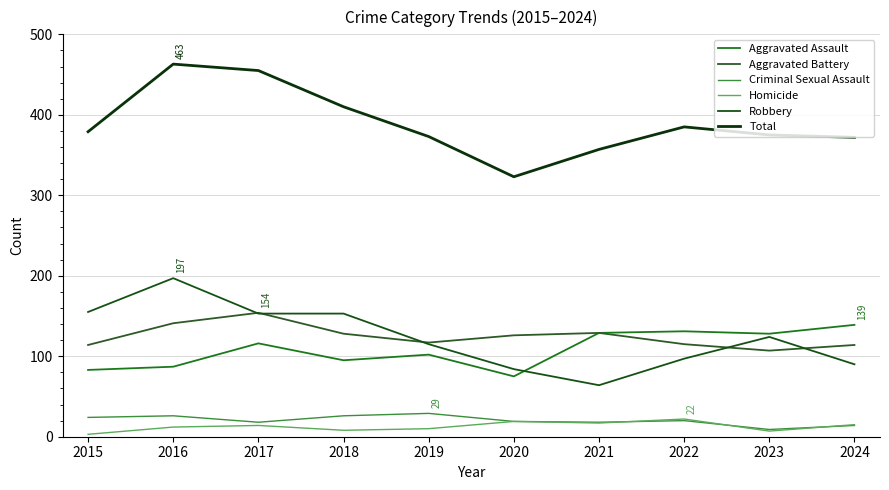

What is the difference between the Homicide values at 2022 and 2018?

14